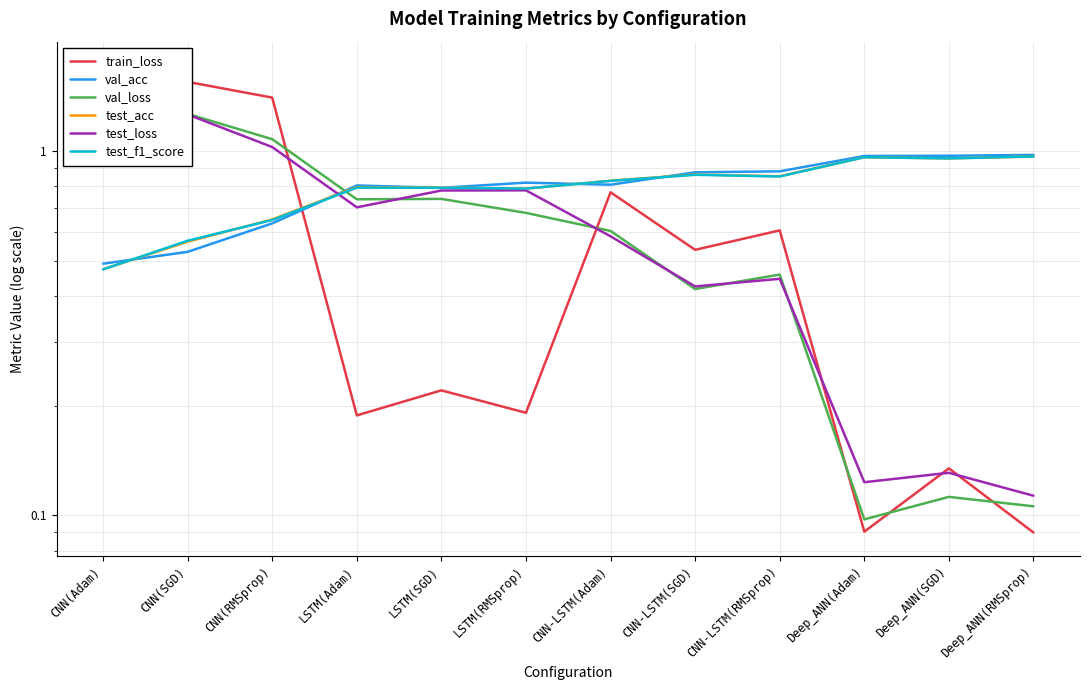

What is the greatest value displayed?

1.7